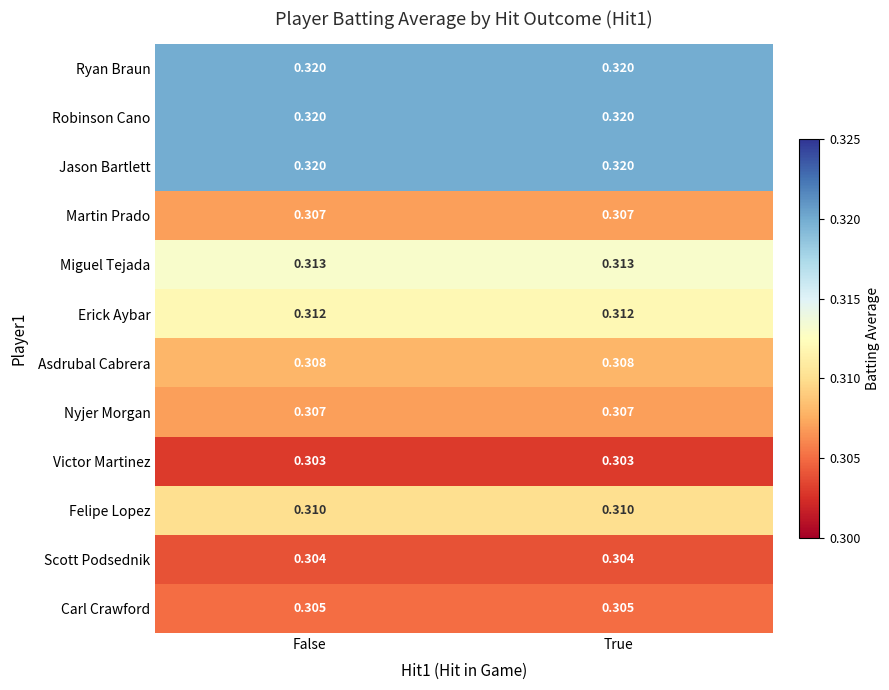

Is the value of Asdrubal Cabrera at False greater than the value of Victor Martinez at True?

Yes